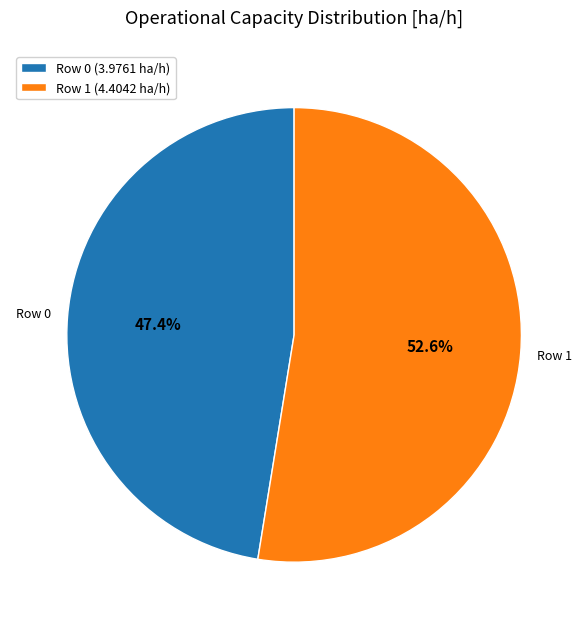

Combined, do Row 1 (4.4042 ha/h) and Row 0 (3.9761 ha/h) account for over 50%?

Yes